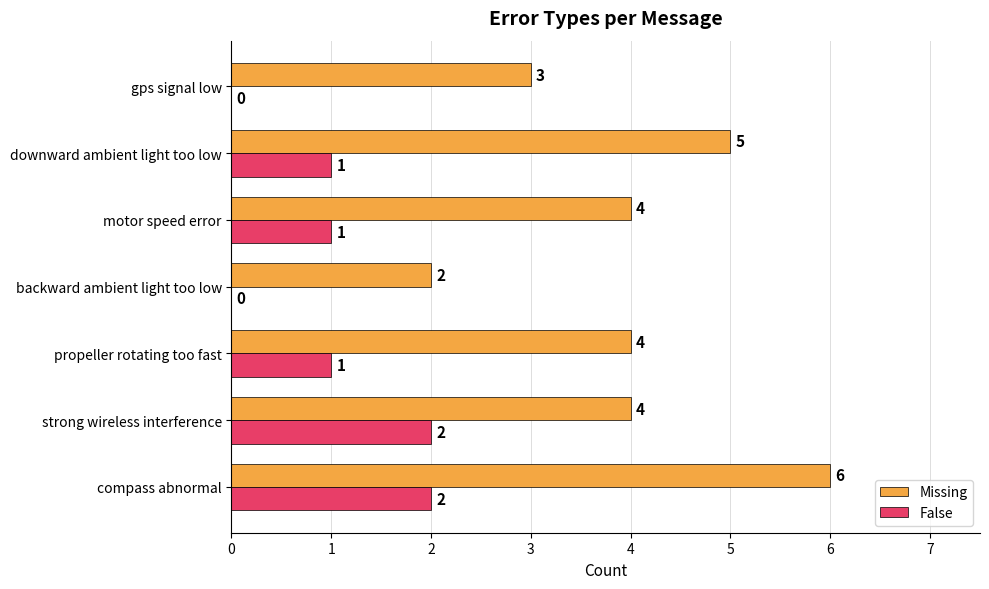

What is the sum of all False values?

7